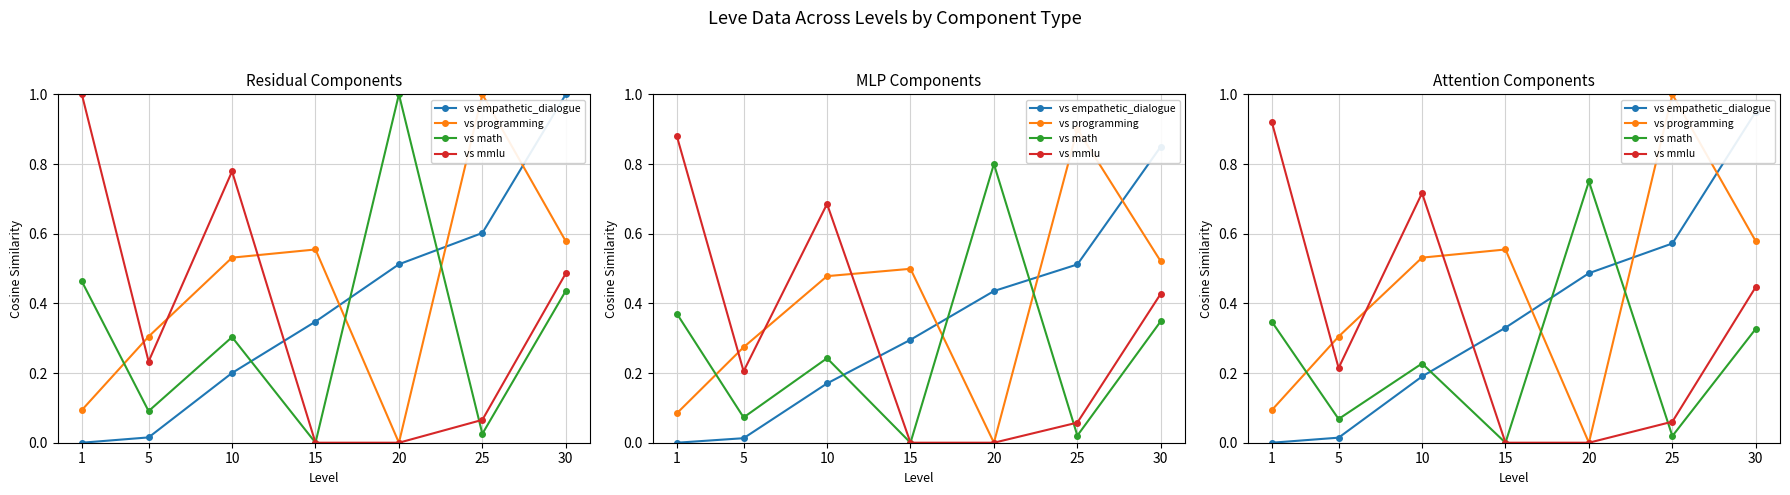

What are all the series names shown in the legend?

vs empathetic_dialogue, vs programming, vs math, vs mmlu